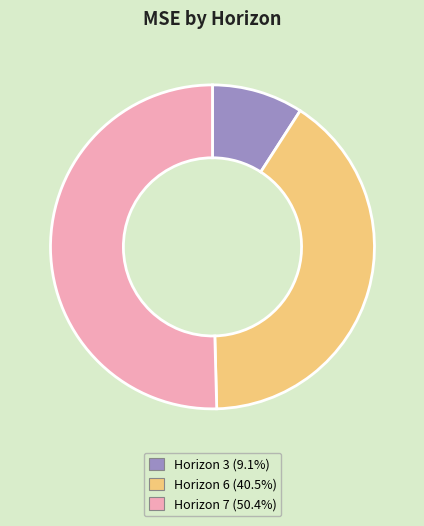

How many slices are in this pie chart?

3